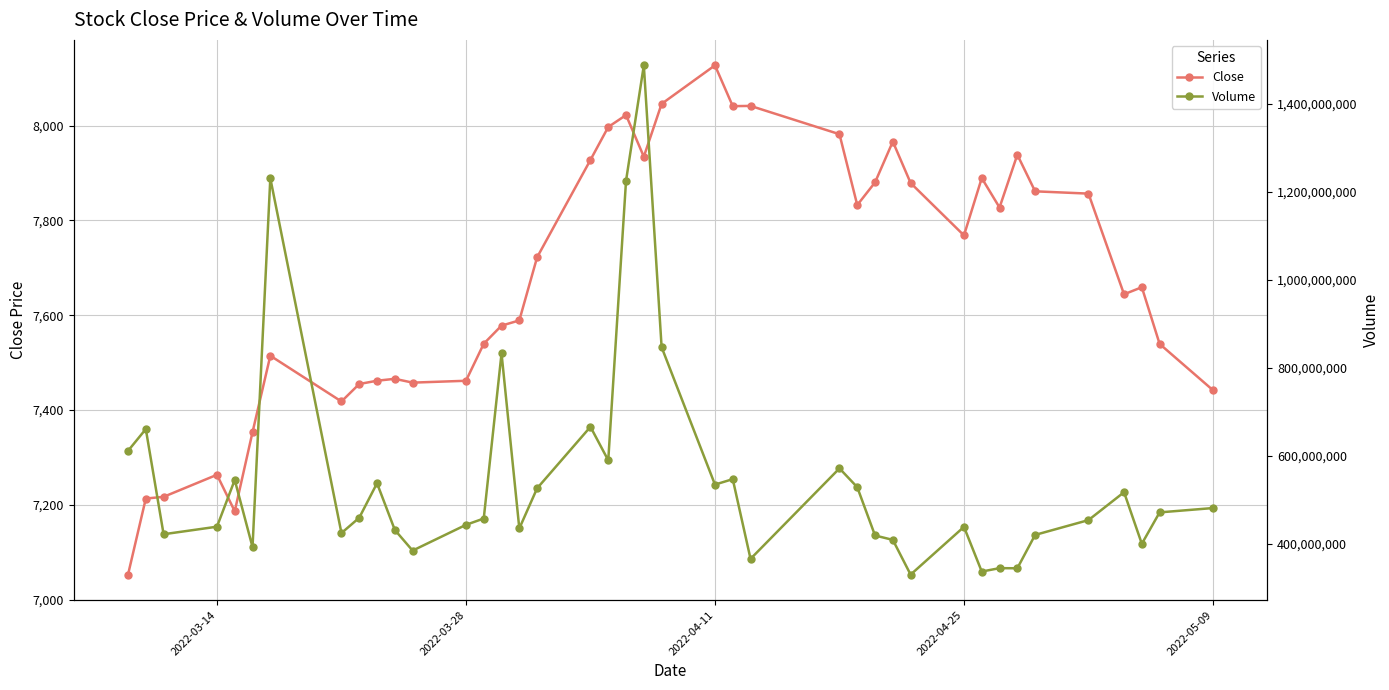

True or false: Volume and Close cross at least once.

False